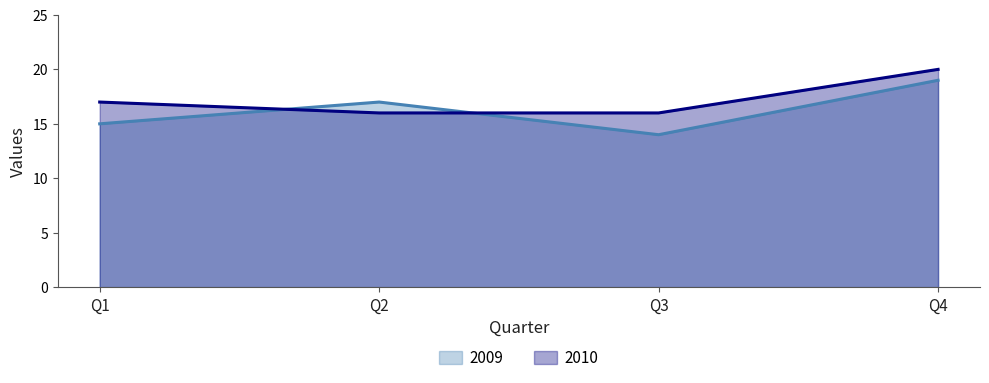

How many 2010 values are between 16 and 20?

4